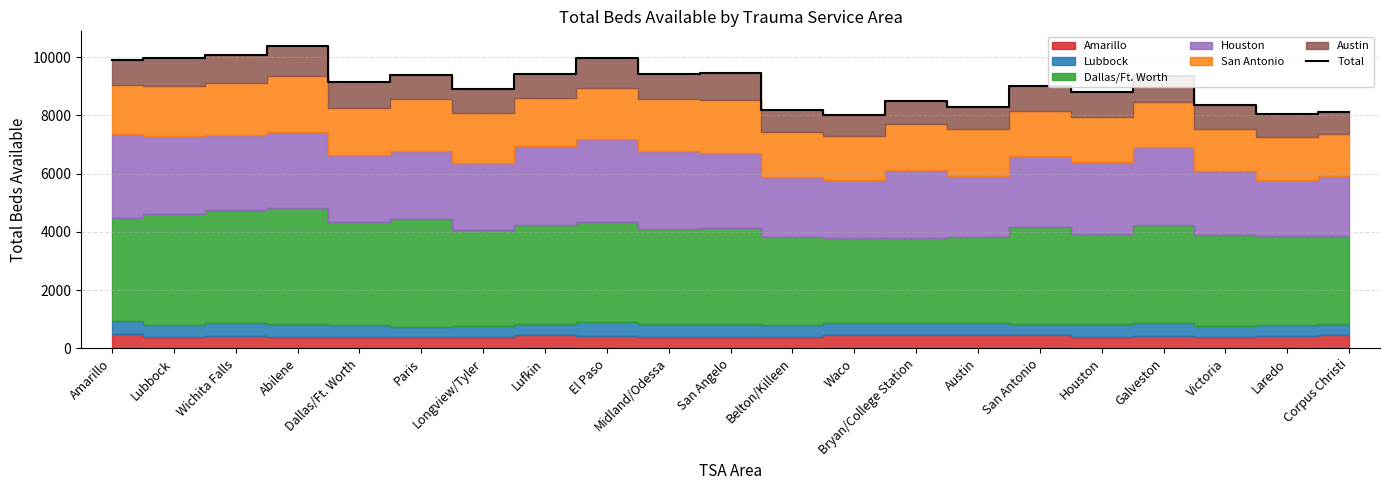

Where is the first local maximum?

Abilene